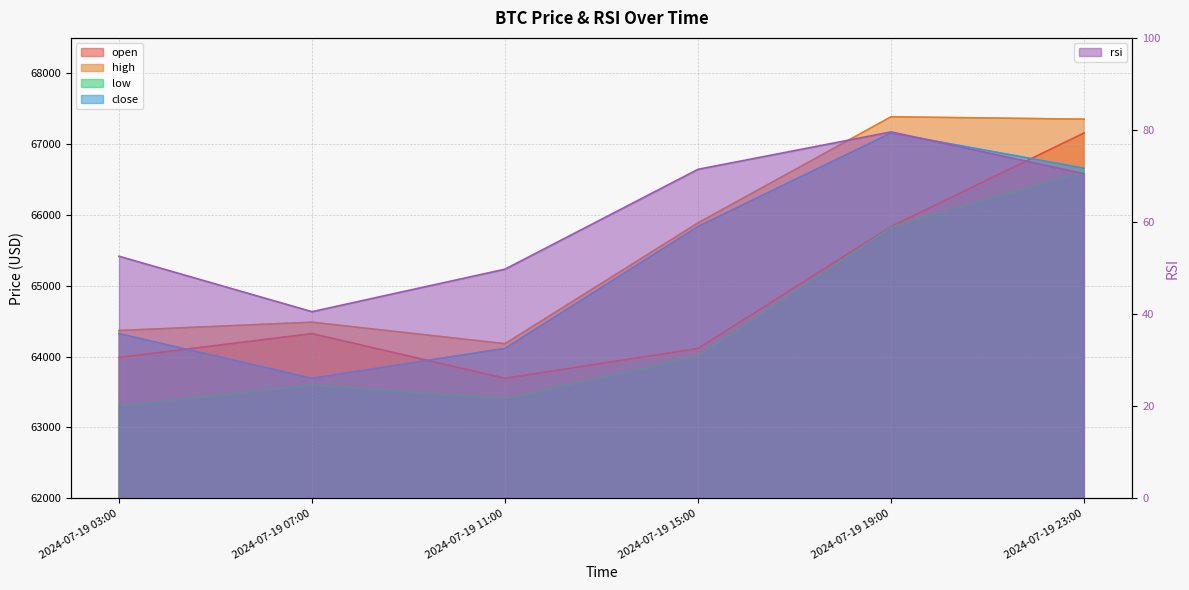

What is the difference between the maximum and minimum values in the low series?

3315.5